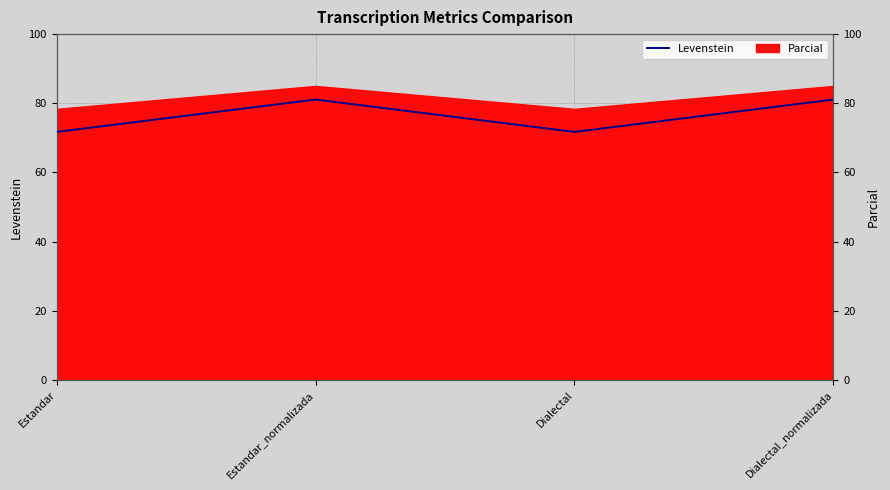

Rank the categories by value from highest to lowest.

Estandar_normalizada, Dialectal_normalizada, Estandar, Dialectal